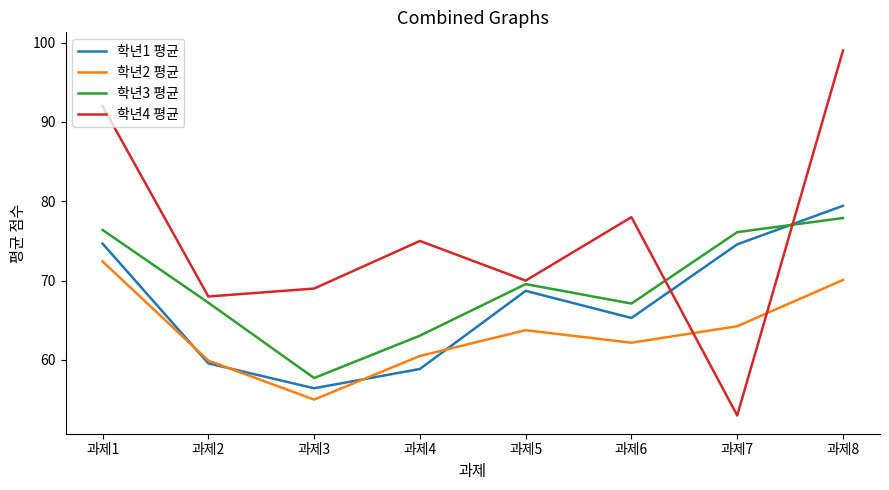

Where do 학년1 평균 and 학년3 평균 first cross each other?

과제7 and 과제8